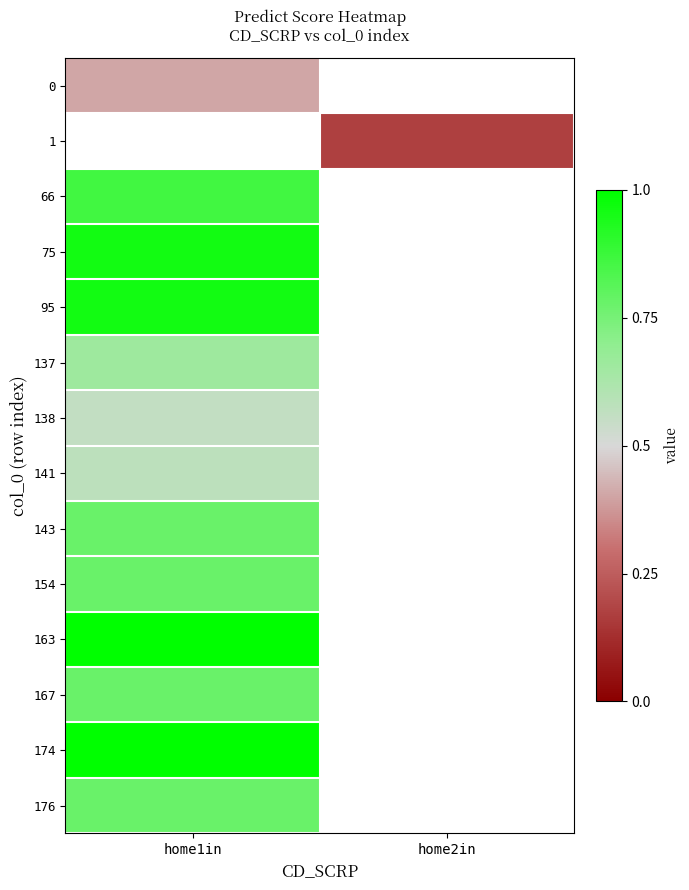

What is the spread (max minus min) of values at home1in?

0.6